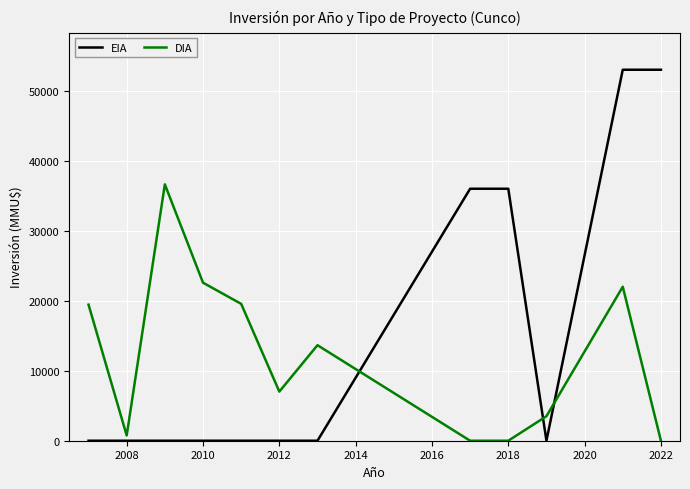

How many lines are shown in the chart?

2